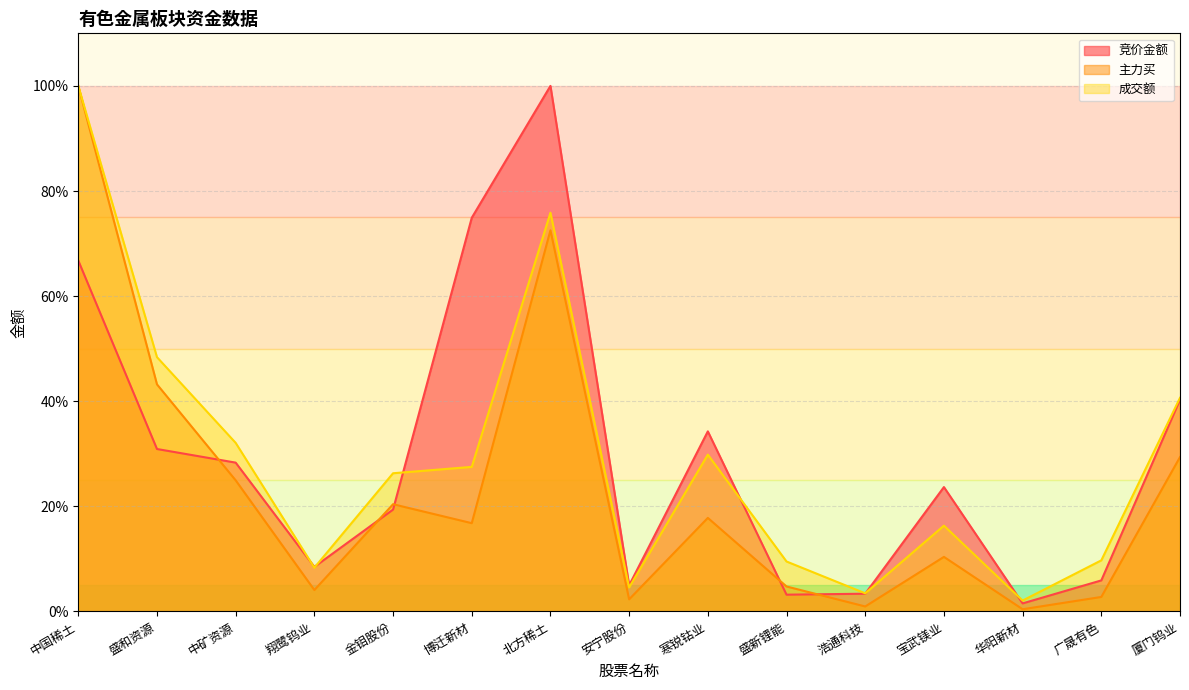

What is the difference between the maximum and second lowest values in the 竞价金额 series?

96.8